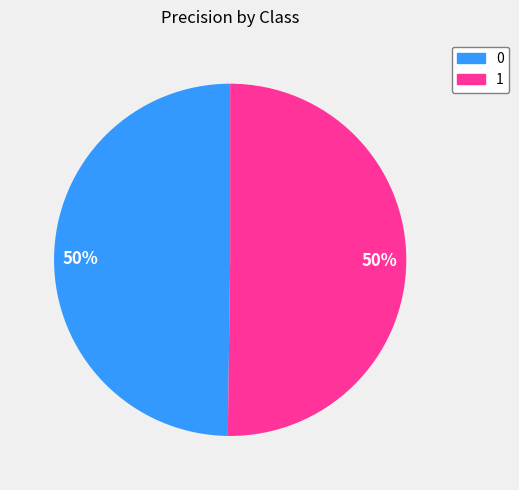

Is it true that 0 is 50% of the pie?

True